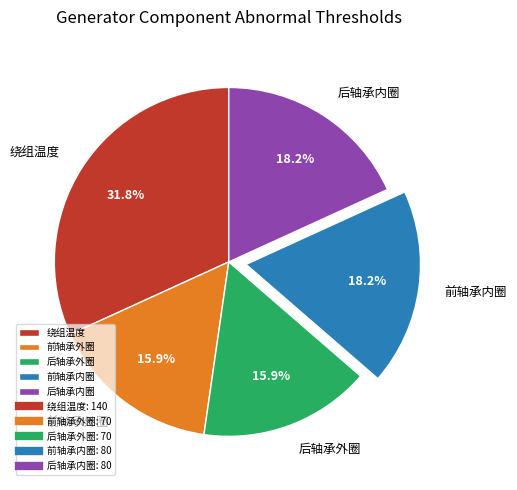

How many segments does this pie chart have?

5